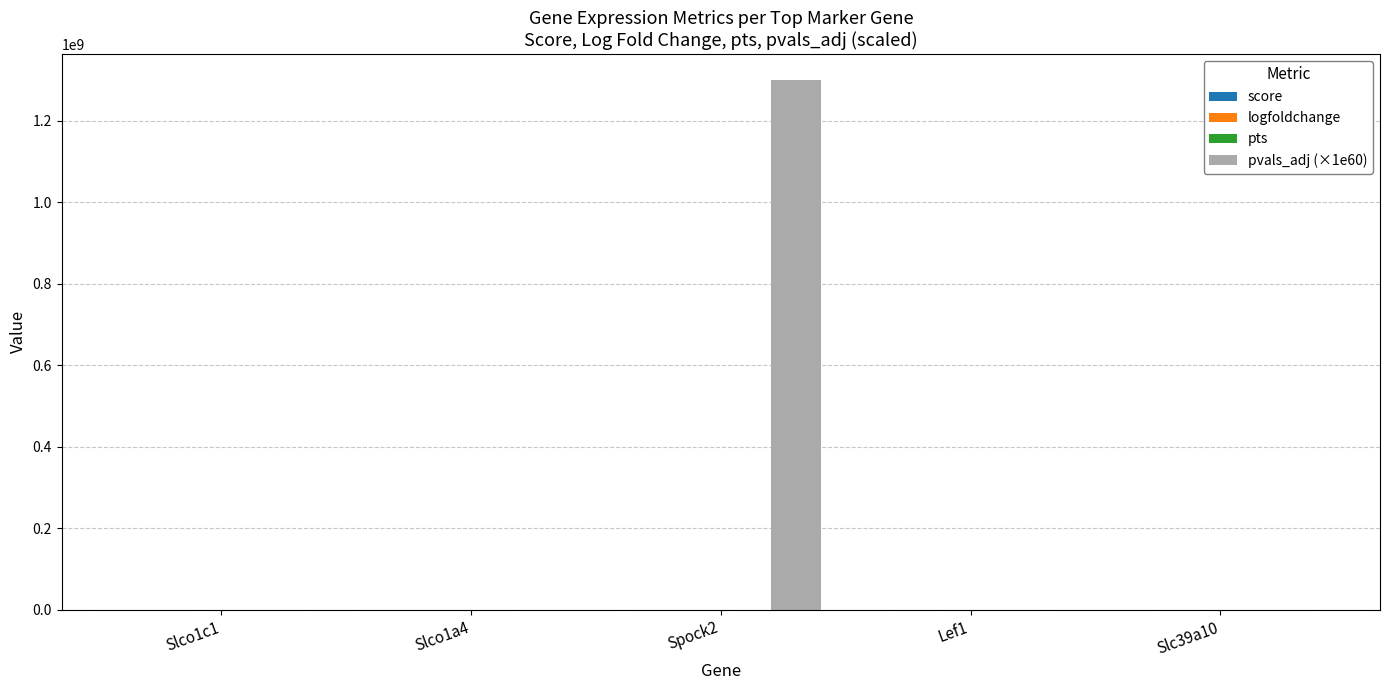

At which category does the chart reach its peak across all series?

Spock2